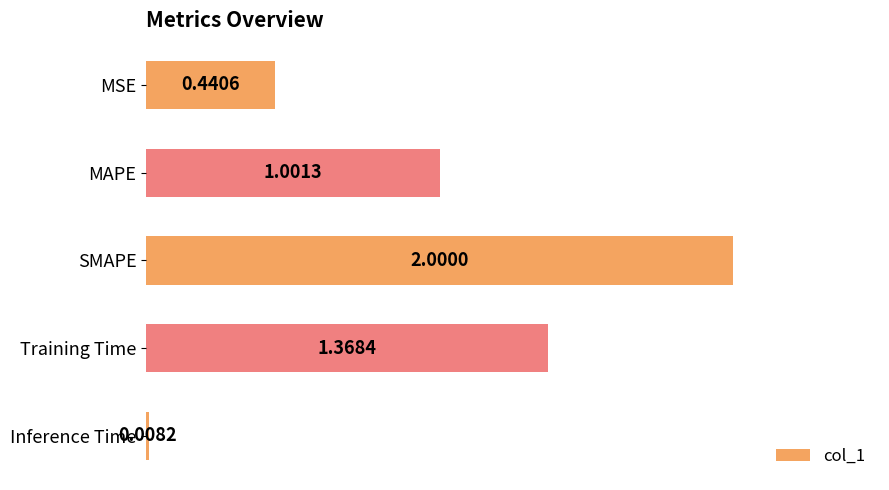

What is the label of the 4th bar from the top?

Training Time